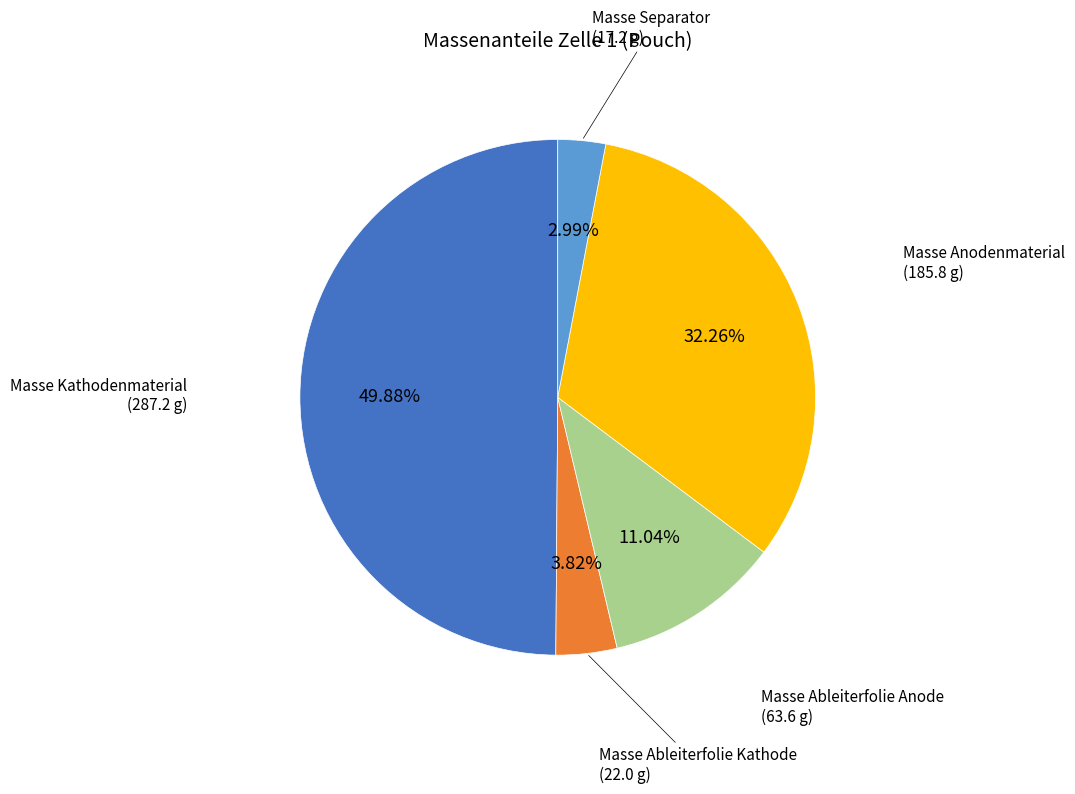

How many slices are in this pie chart?

5